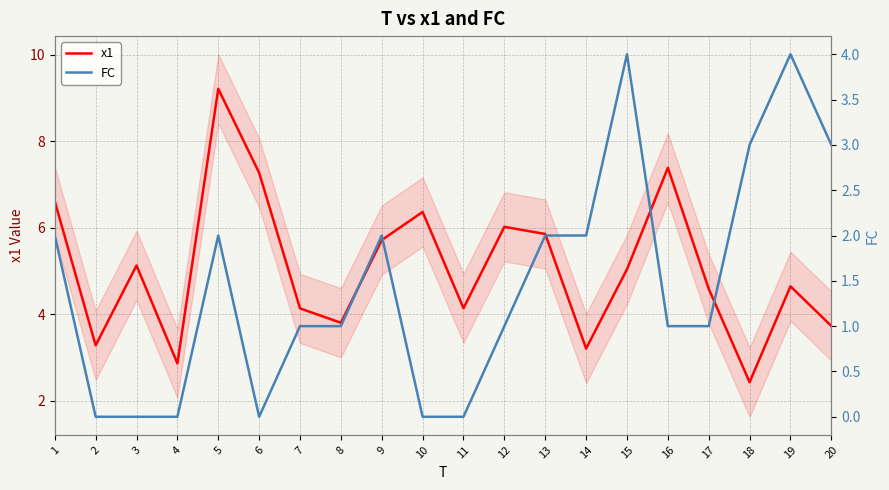

Which series has the largest total across all categories?

x1